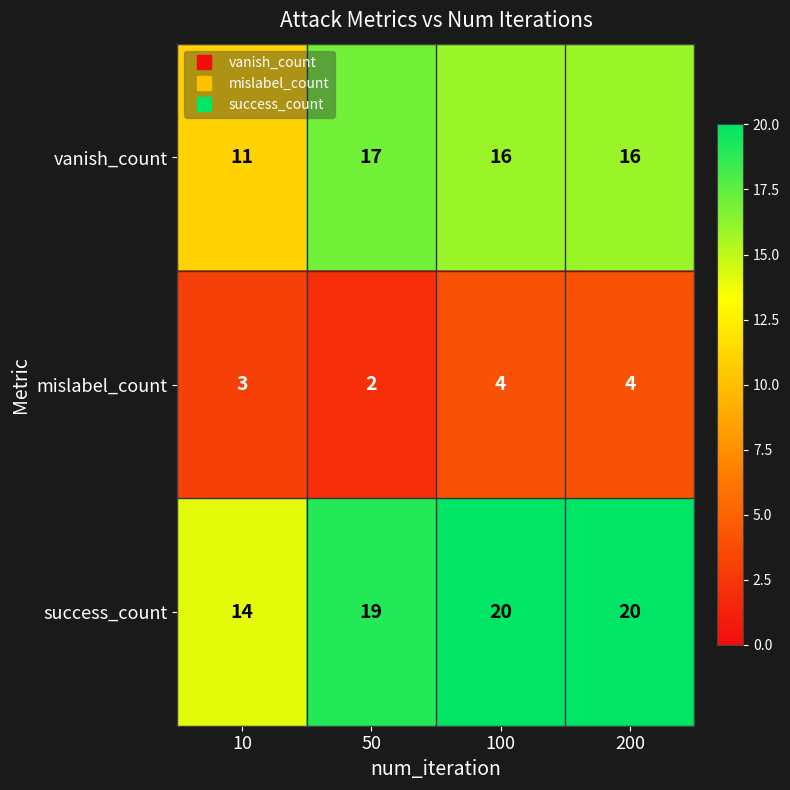

Reading left to right, extract all data points from this chart.

vanish_count: 10=11	50=17	100=16	200=16
mislabel_count: 10=3	50=2	100=4	200=4
success_count: 10=14	50=19	100=20	200=20